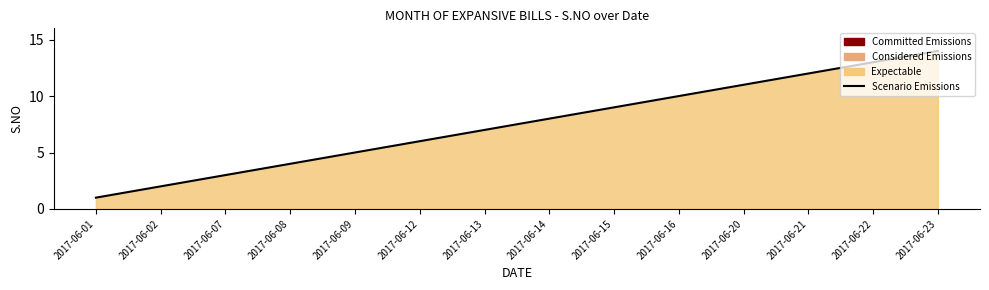

Rank the categories by value from highest to lowest.

2017-06-23, 2017-06-22, 2017-06-21, 2017-06-20, 2017-06-16, 2017-06-15, 2017-06-14, 2017-06-13, 2017-06-12, 2017-06-09, 2017-06-08, 2017-06-07, 2017-06-02, 2017-06-01